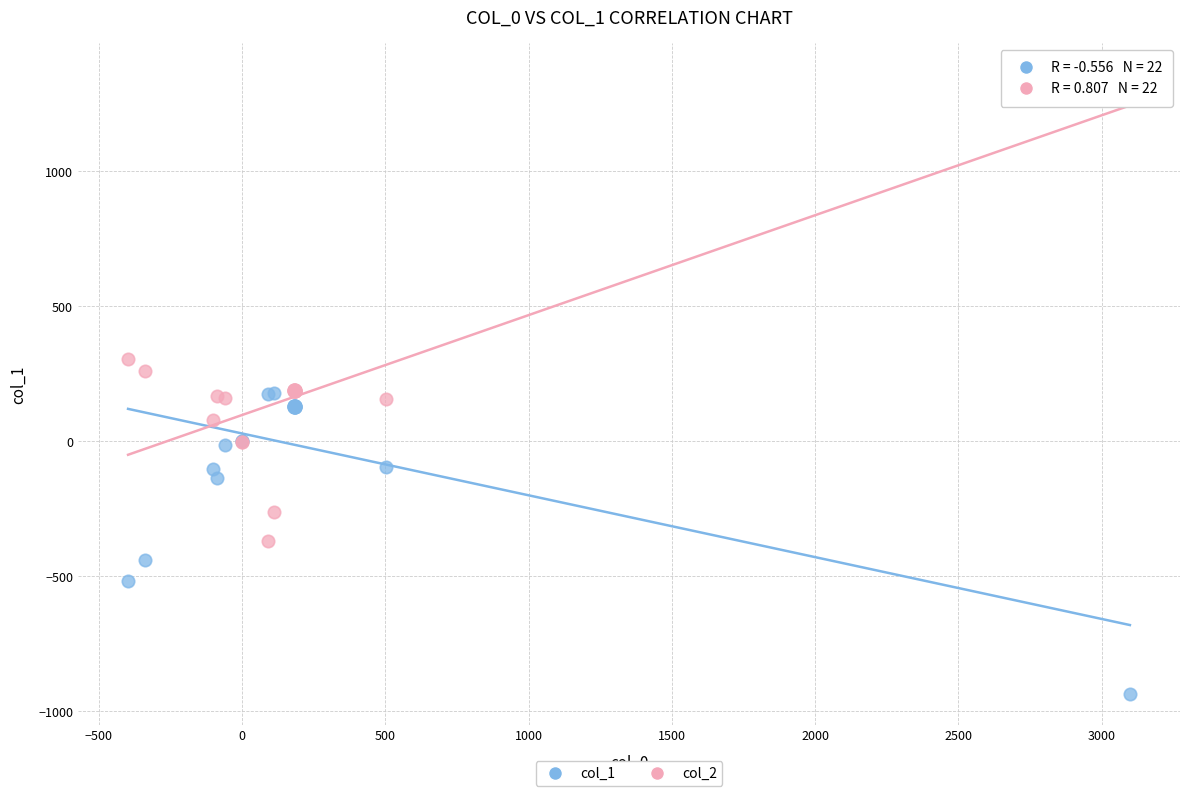

What is the X range (max minus min) for the scatter plot?

3495.7